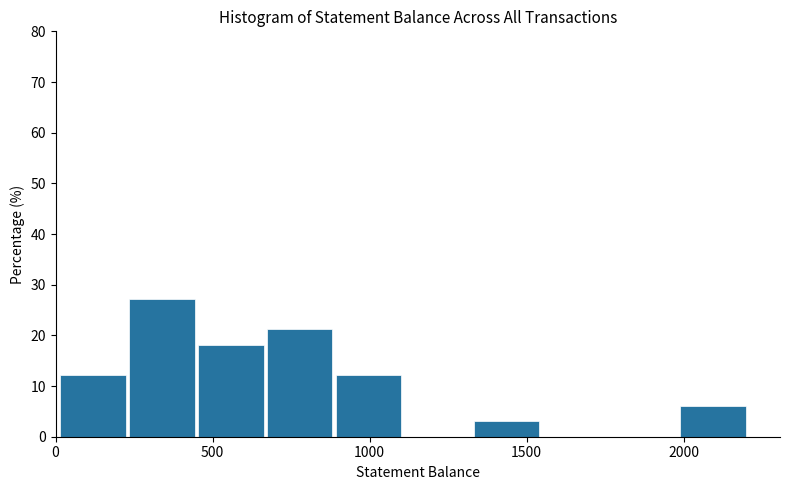

Reading left to right, transcribe this chart: for each bar, give the range it covers on the x-axis and its height. Neither the bar edges nor the heights are printed on the chart, so give them approximately, as read against the axes.

0 to 250: 12
250 to 450: 27
450 to 650: 18
650 to 900: 21
900 to 1100: 12
1100 to 1350: 0
1350 to 1550: 3
1550 to 1750: 0
1750 to 2000: 0
2000 to 2200: 6